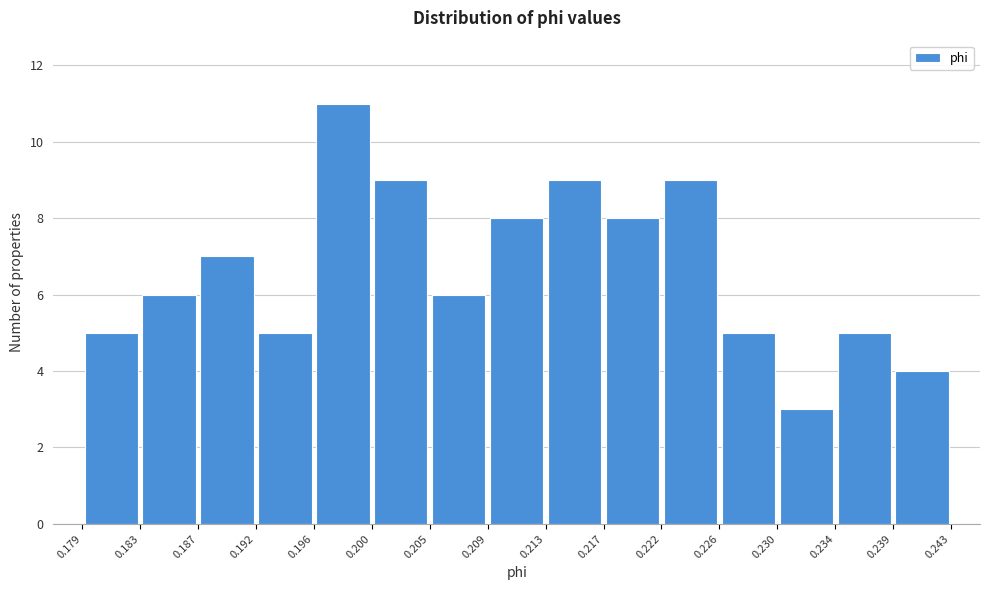

Reading left to right, list every bar in this chart as the range it spans on the x-axis followed by its height. The values are not printed on the chart, so give them approximately, as read against the axis.

0.179 to 0.183: 5
0.183 to 0.187: 6
0.187 to 0.192: 7
0.192 to 0.196: 5
0.196 to 0.200: 11
0.200 to 0.205: 9
0.205 to 0.209: 6
0.209 to 0.213: 8
0.213 to 0.217: 9
0.217 to 0.222: 8
0.222 to 0.226: 9
0.226 to 0.230: 5
0.230 to 0.234: 3
0.234 to 0.239: 5
0.239 to 0.243: 4